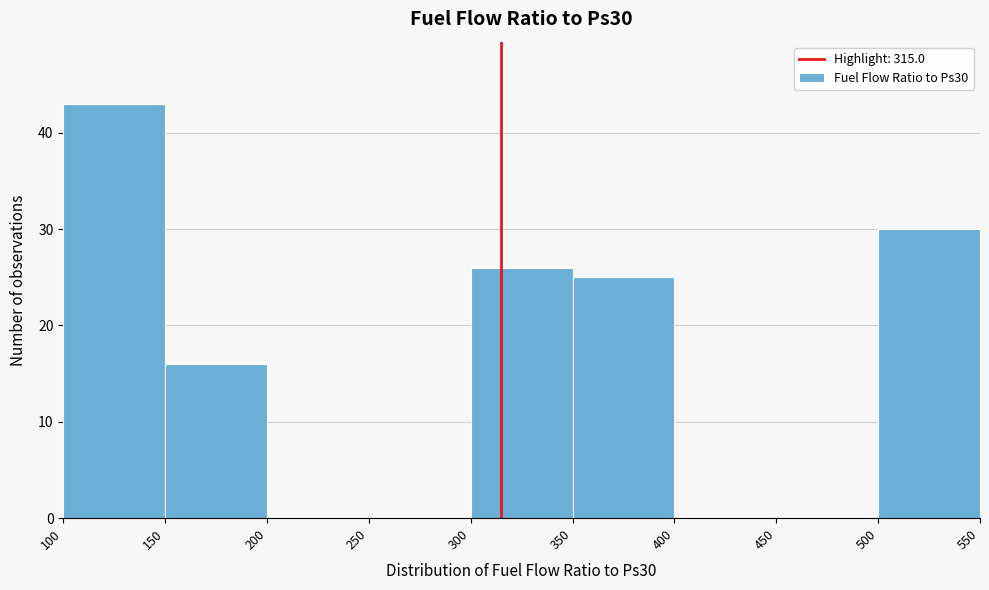

Reading left to right, list every bar in this chart as the range it spans on the x-axis followed by its height. The values are not printed on the chart, so give them approximately, as read against the axis.

100 to 150: 43
150 to 200: 16
200 to 250: 0
250 to 300: 0
300 to 350: 26
350 to 400: 25
400 to 450: 0
450 to 500: 0
500 to 550: 30